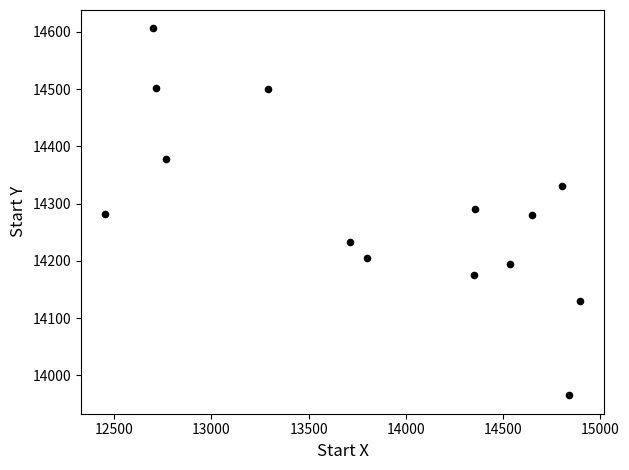

What is the range of Y values (max minus min)?

641